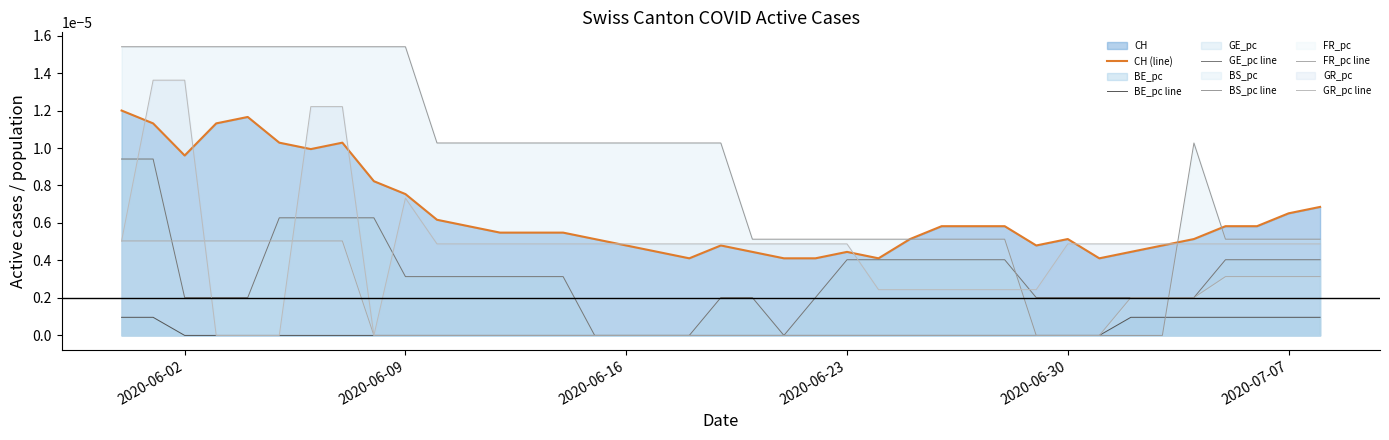

How many data points in GE_pc line are above 0?

34